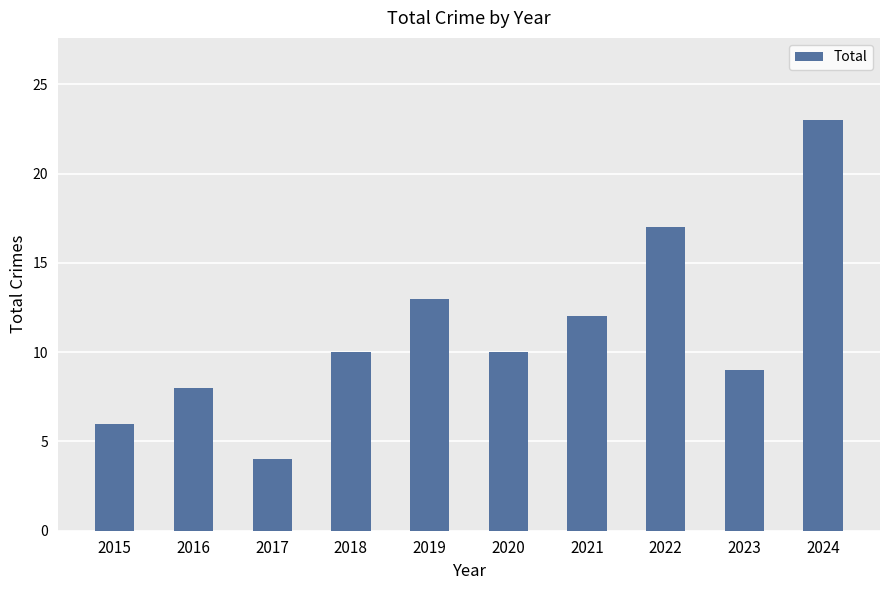

Which has a higher value, 2015 or 2016?

2016